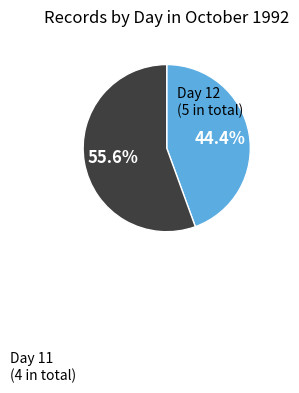

Does any single category account for the majority?

Yes